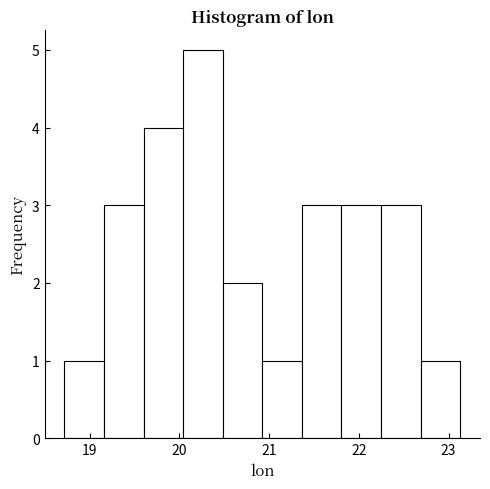

Which range on the x-axis has the tallest bar?

20.0 to 20.5